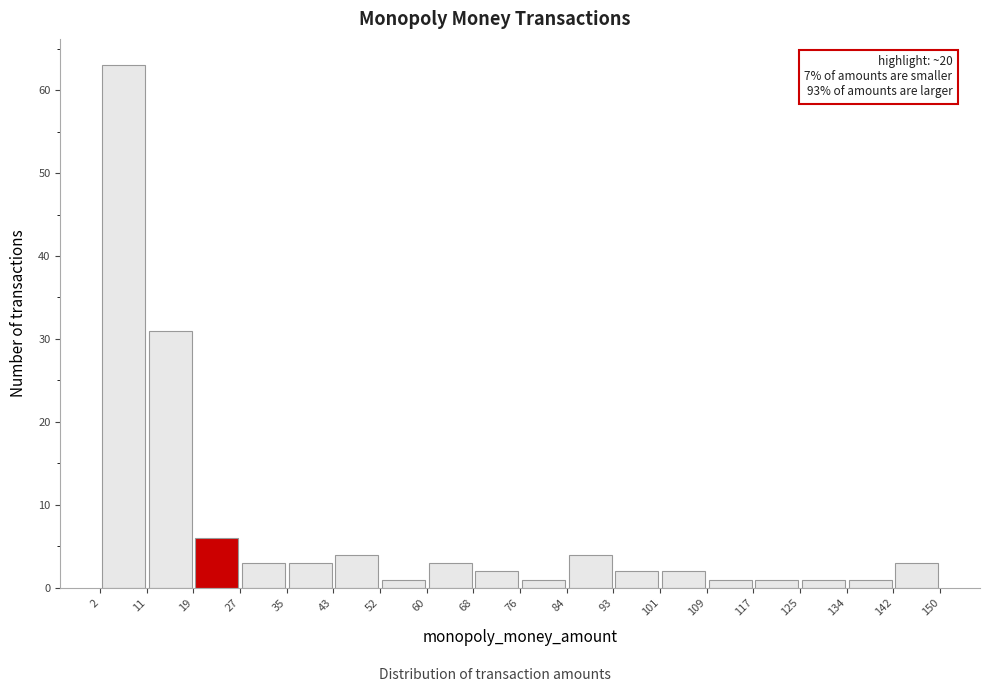

Which range on the x-axis has the tallest bar?

2 to 11